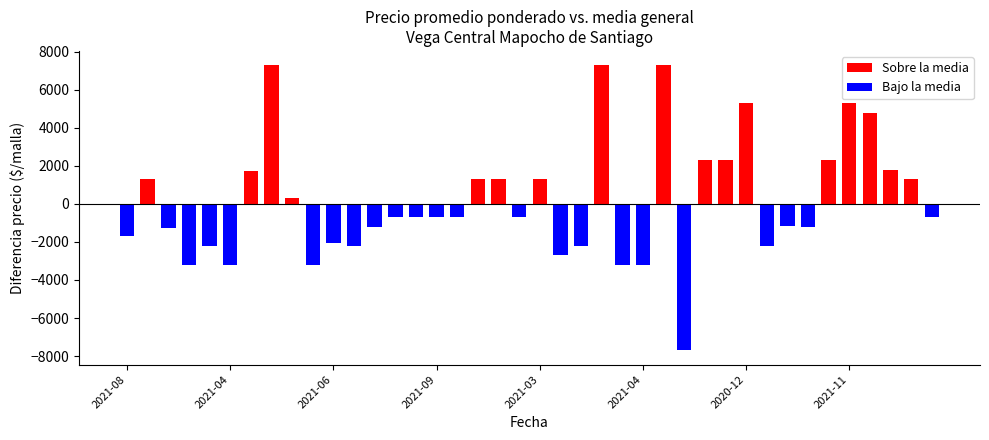

What position from the right is 2021-06-10?

18